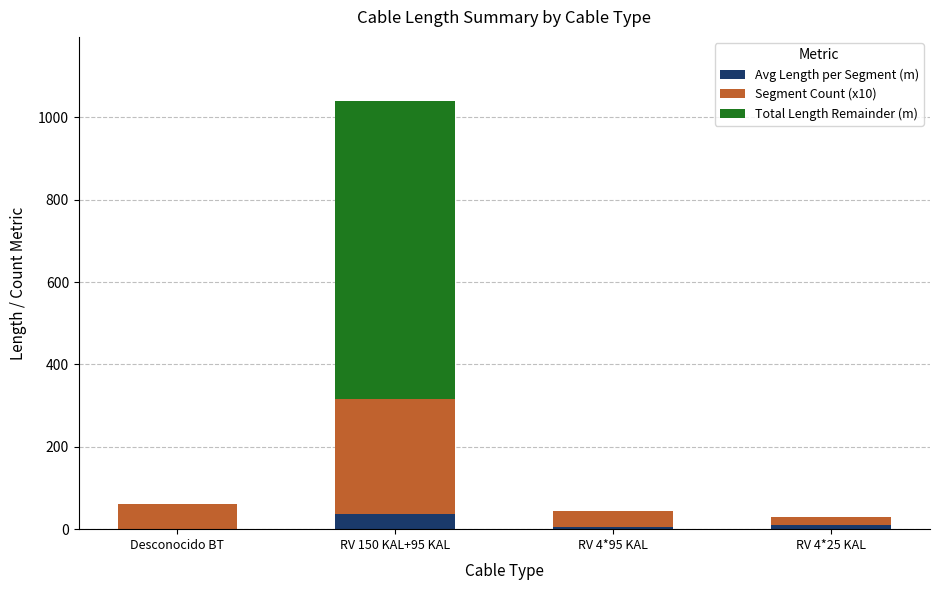

What is the total value across all series at RV 150 KAL+95 KAL?

1039.5